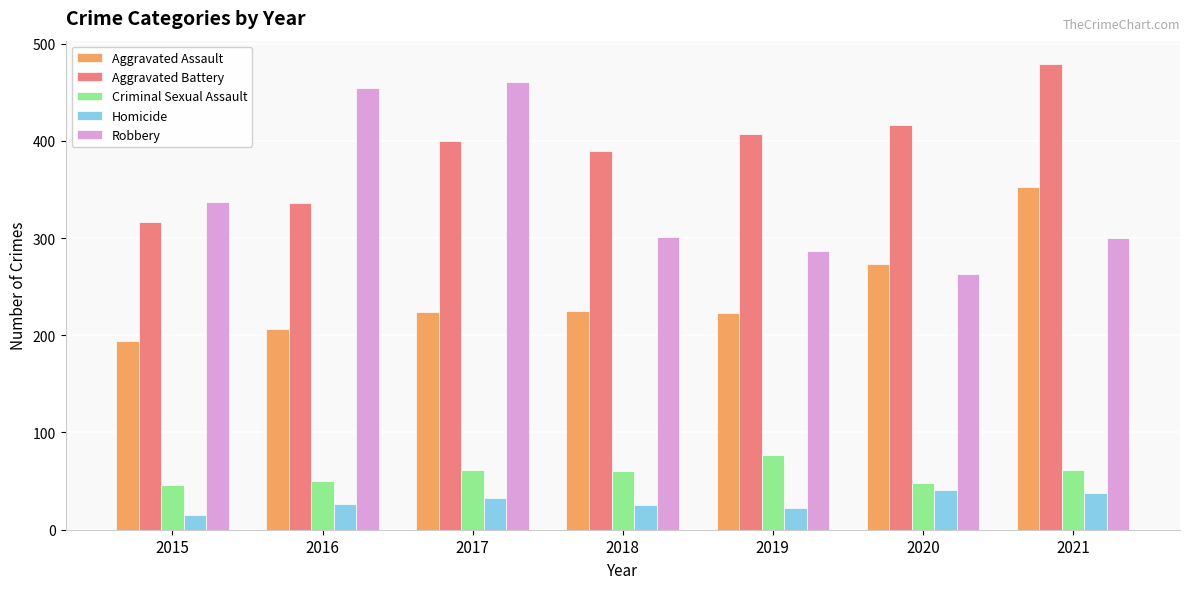

What is the value of the Criminal Sexual Assault bar at the 1st from the left?

46